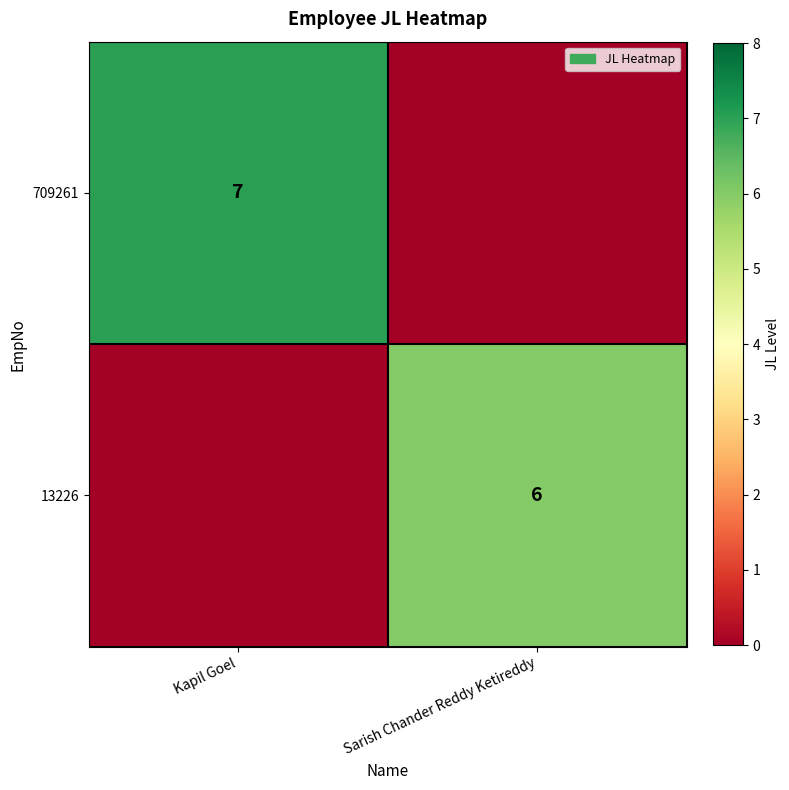

What is the spread (max minus min) of values at Sarish Chander Reddy Ketireddy?

6